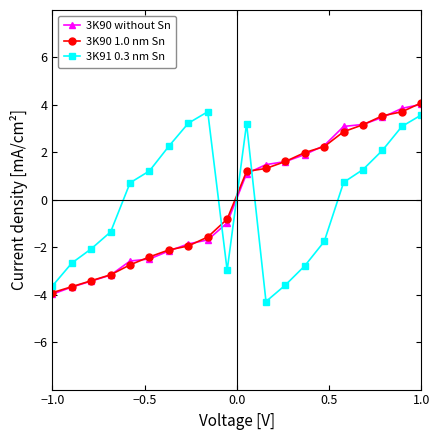

Does the chart display data point markers on the line(s)?

Yes